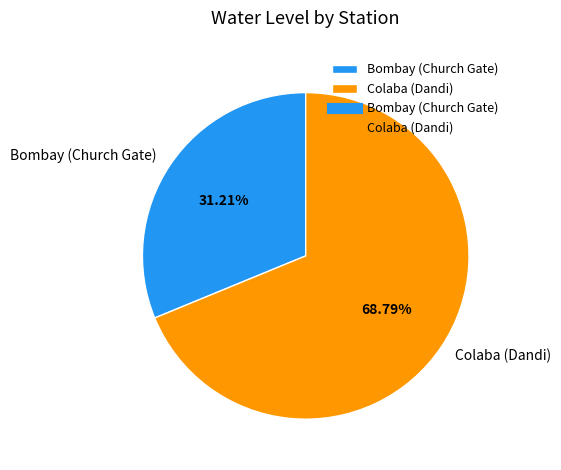

Which slice is the largest?

Colaba (Dandi)